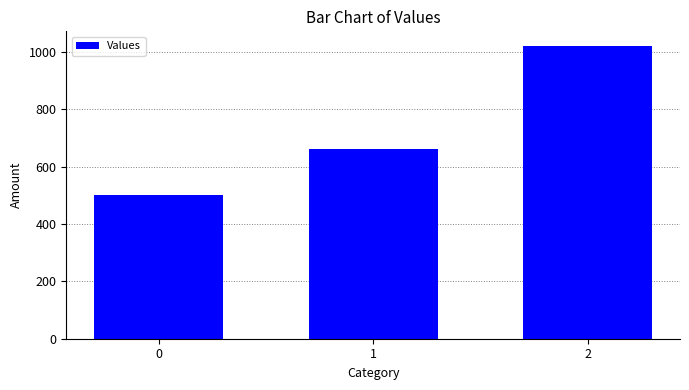

What is the value of the 1st bar from the left?

500